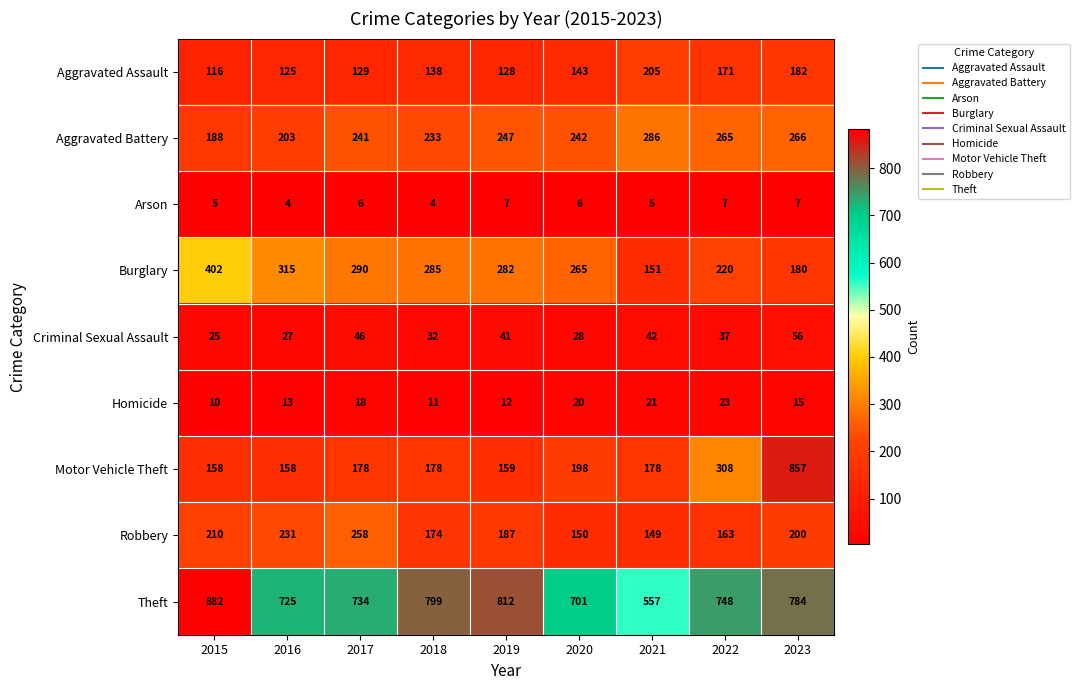

Which category has the highest value in the Robbery series?

2017